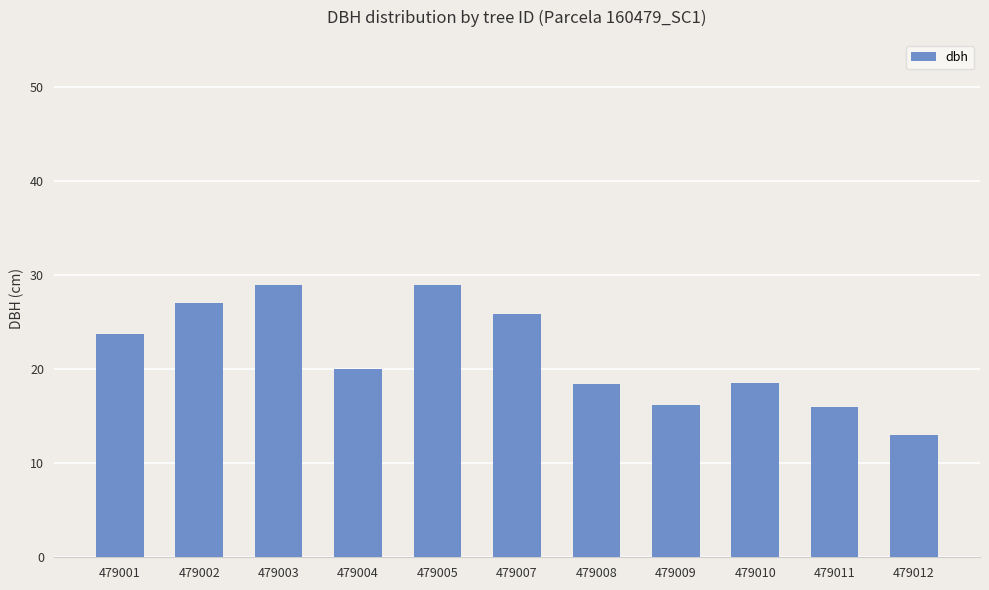

What is the difference between the maximum and minimum values?

15.9